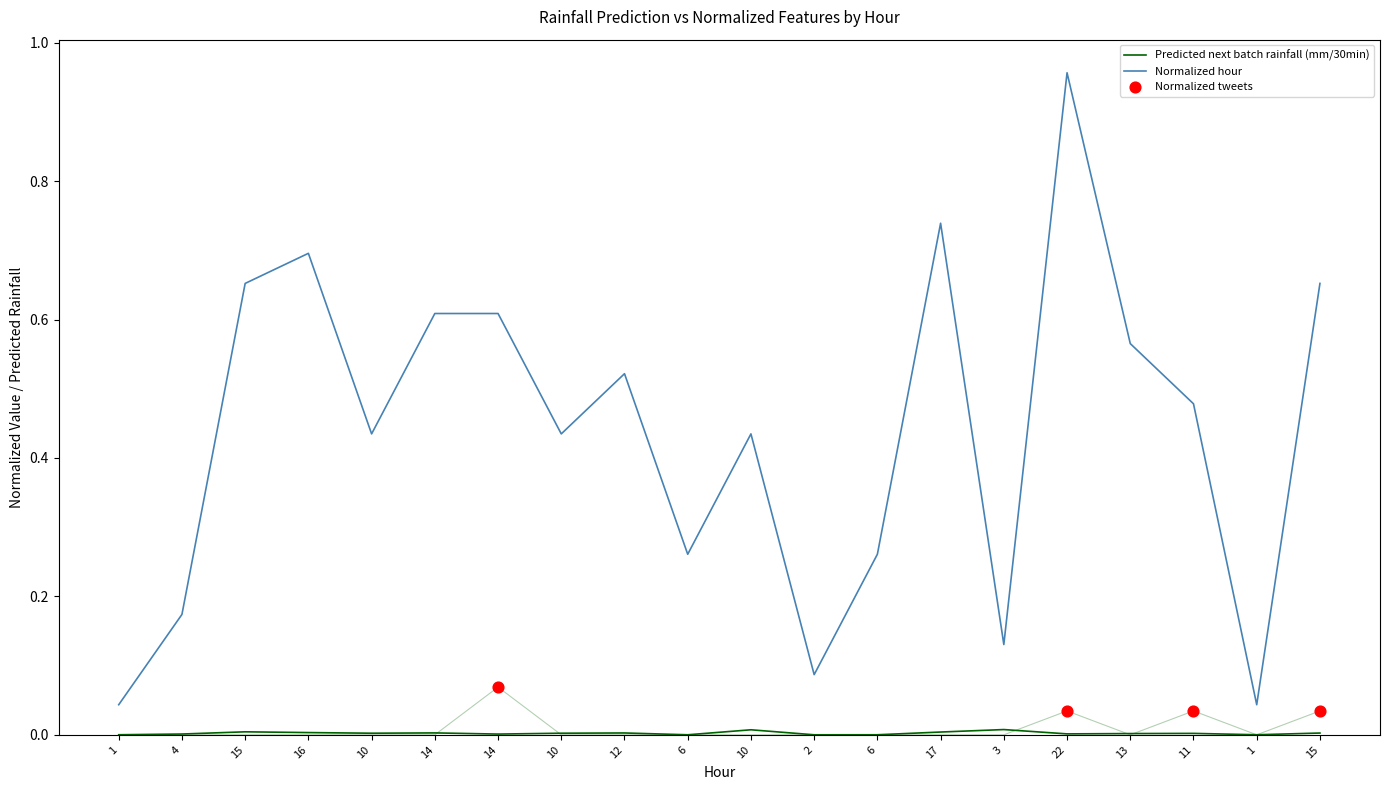

At which category is the sum across all series the highest?

22